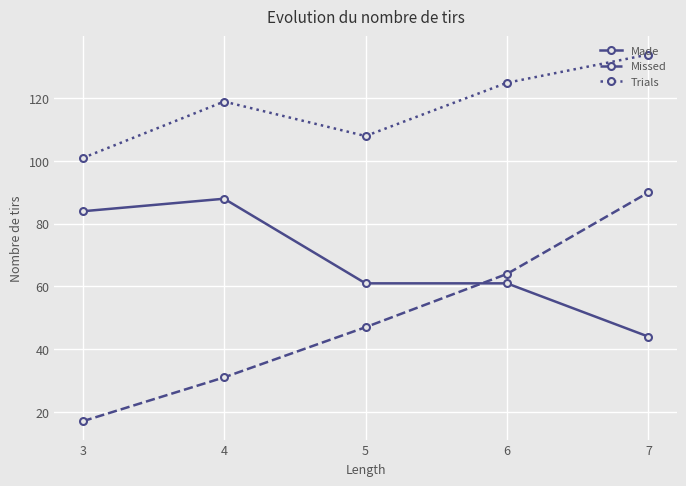

Is this an area chart (filled region under the line)?

No